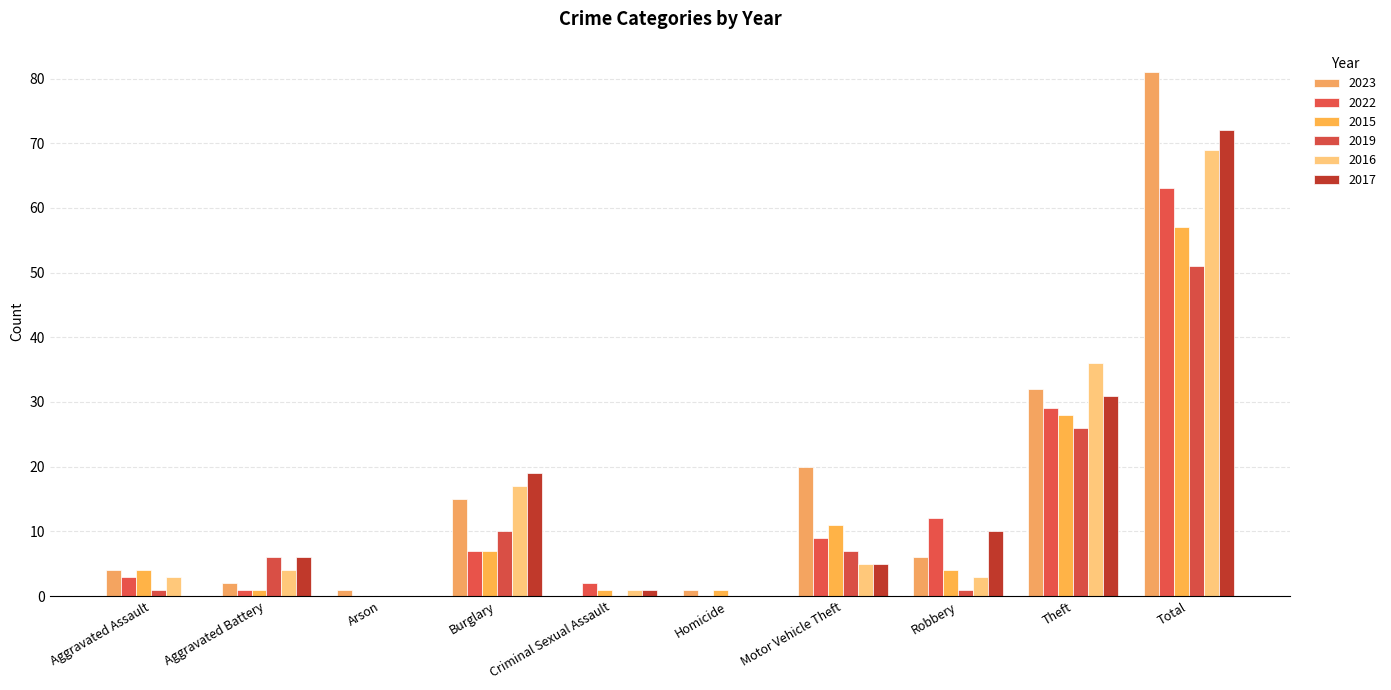

How many series are shown in this chart?

6